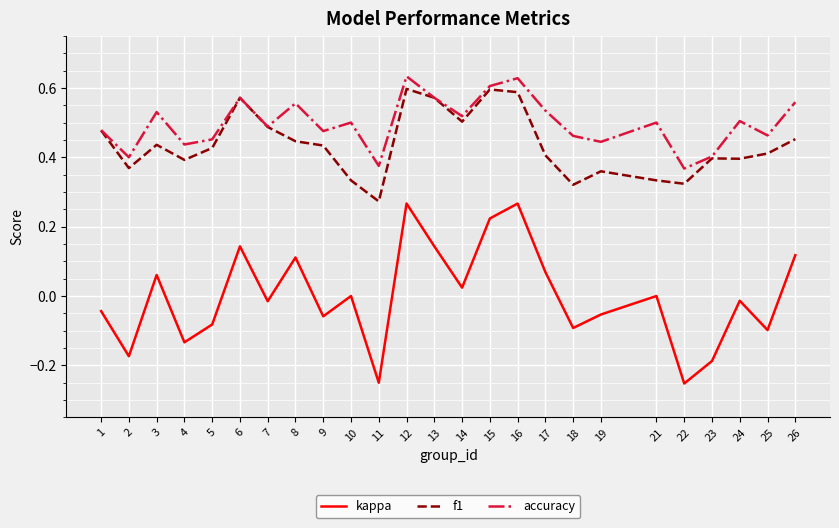

Which series has the largest total across all categories?

accuracy